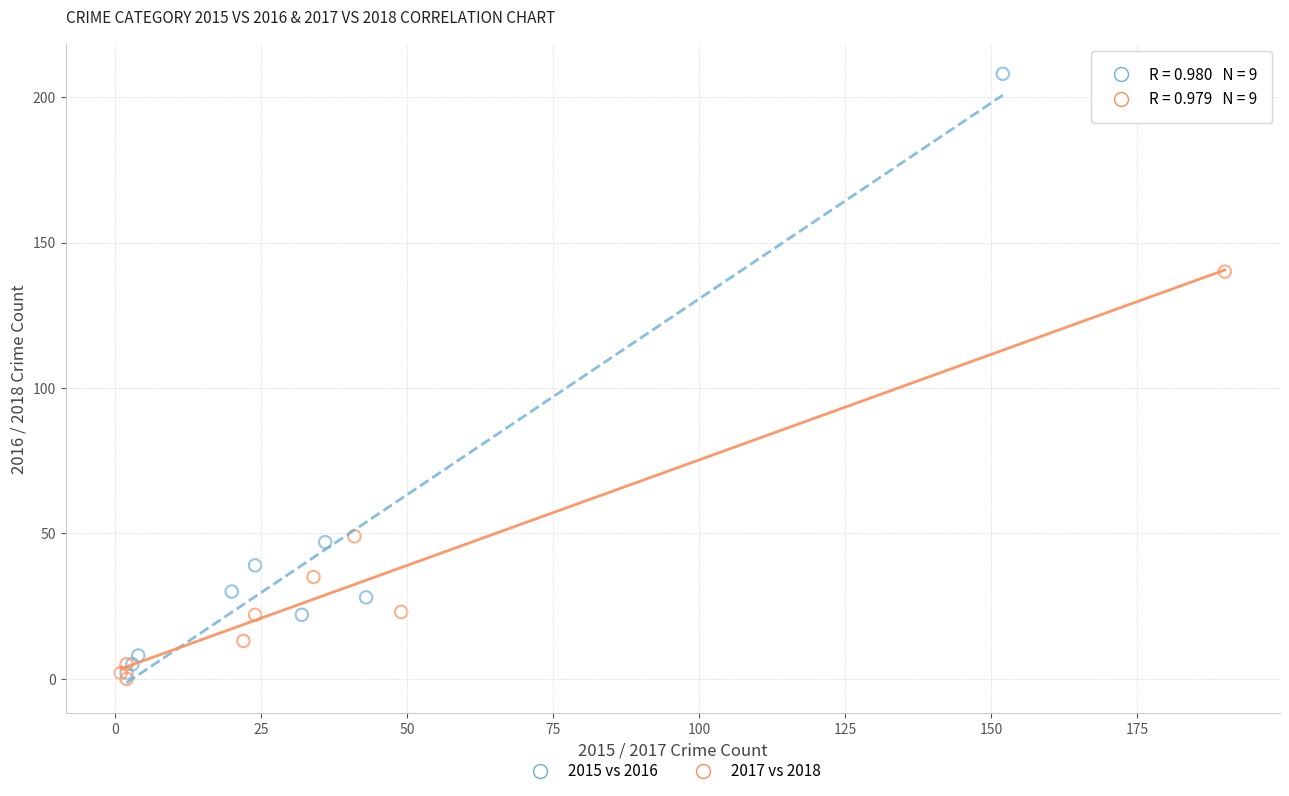

Which series has the widest spread of Y values?

2015 vs 2016